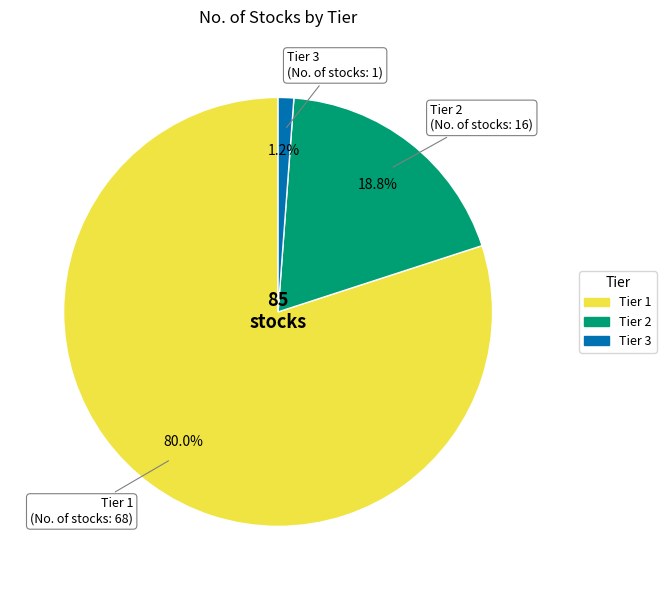

To the nearest percent, what is the combined percentage of Tier 2 and Tier 1?

99%